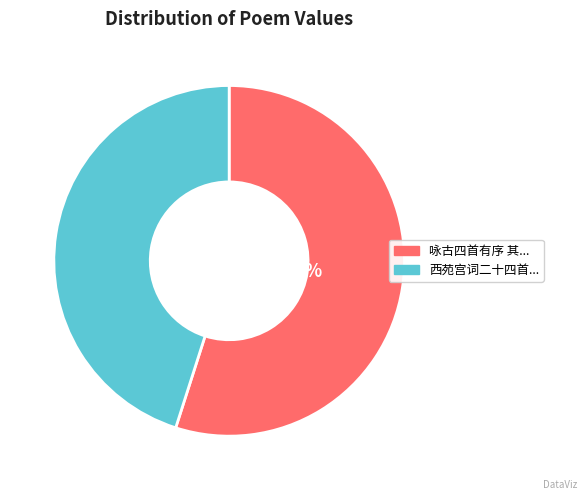

To the nearest percent, what is the average slice percentage?

50%